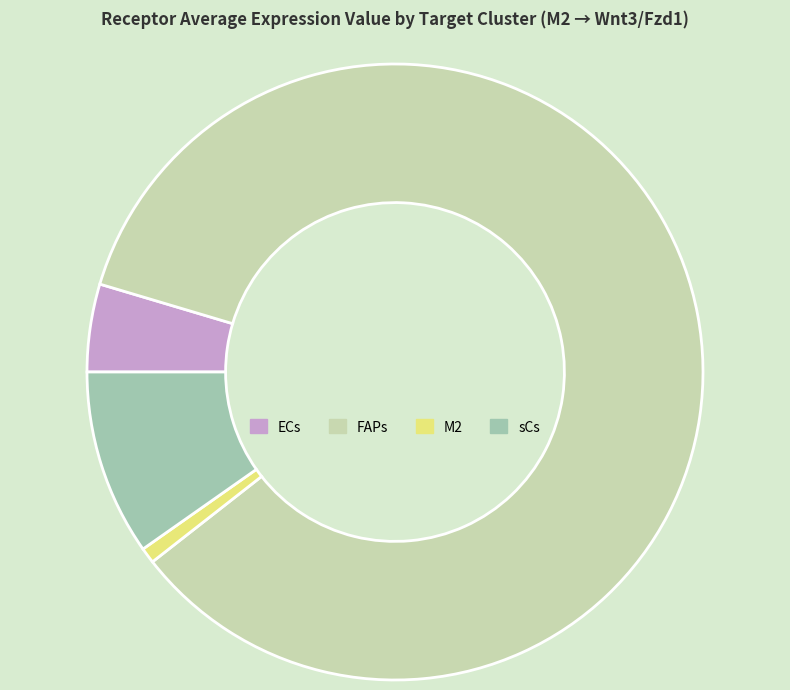

Which slice is the largest?

FAPs